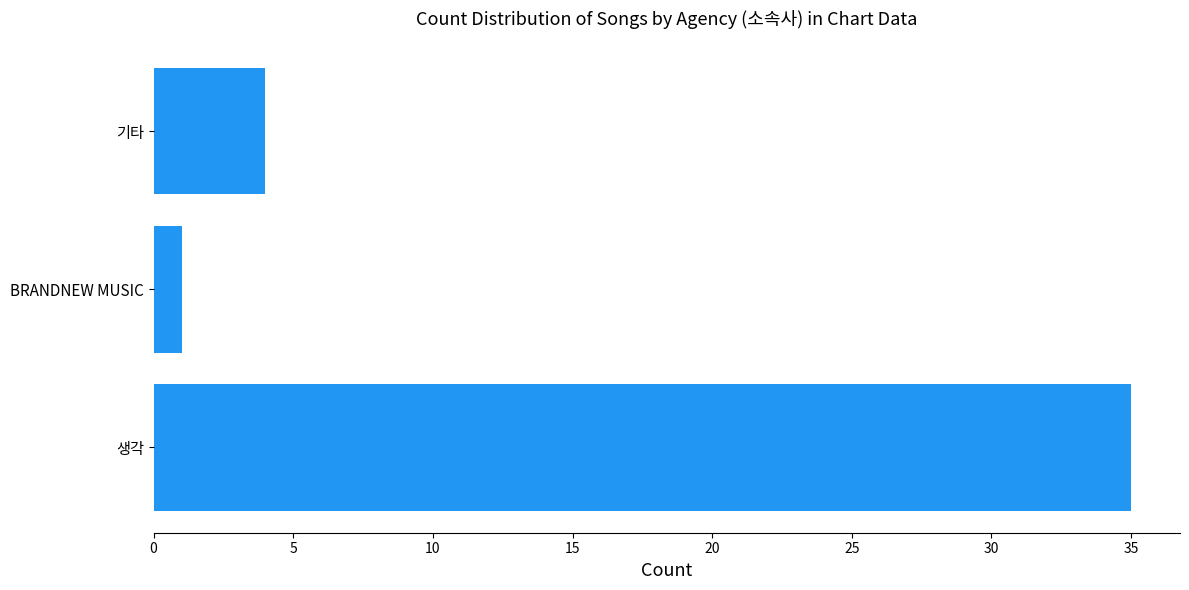

What is the sum of all values?

40